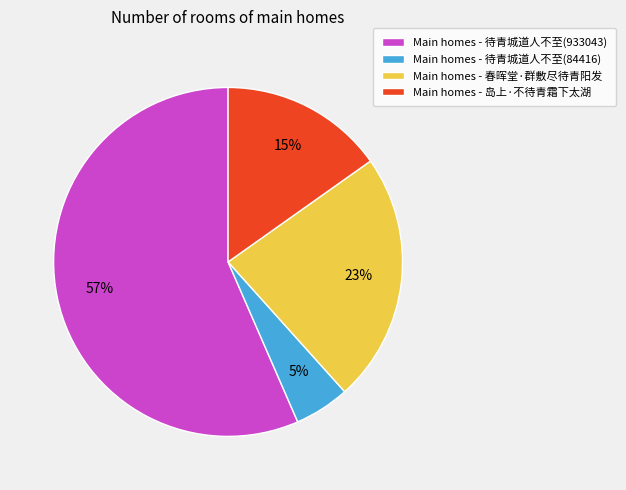

To the nearest percent, what portion does Main homes - 岛上·不待青霜下太湖 represent?

15%